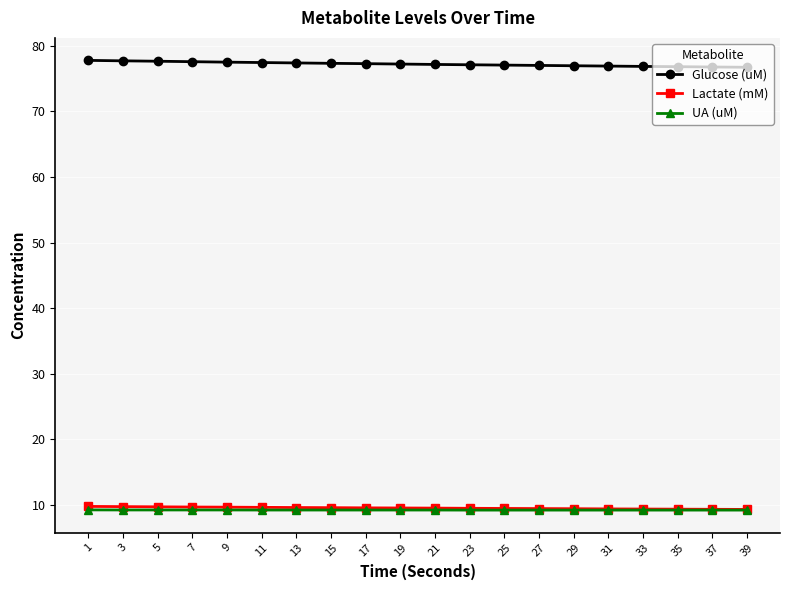

The value of Glucose (uM) at 13 is 77.4. True or false?

True